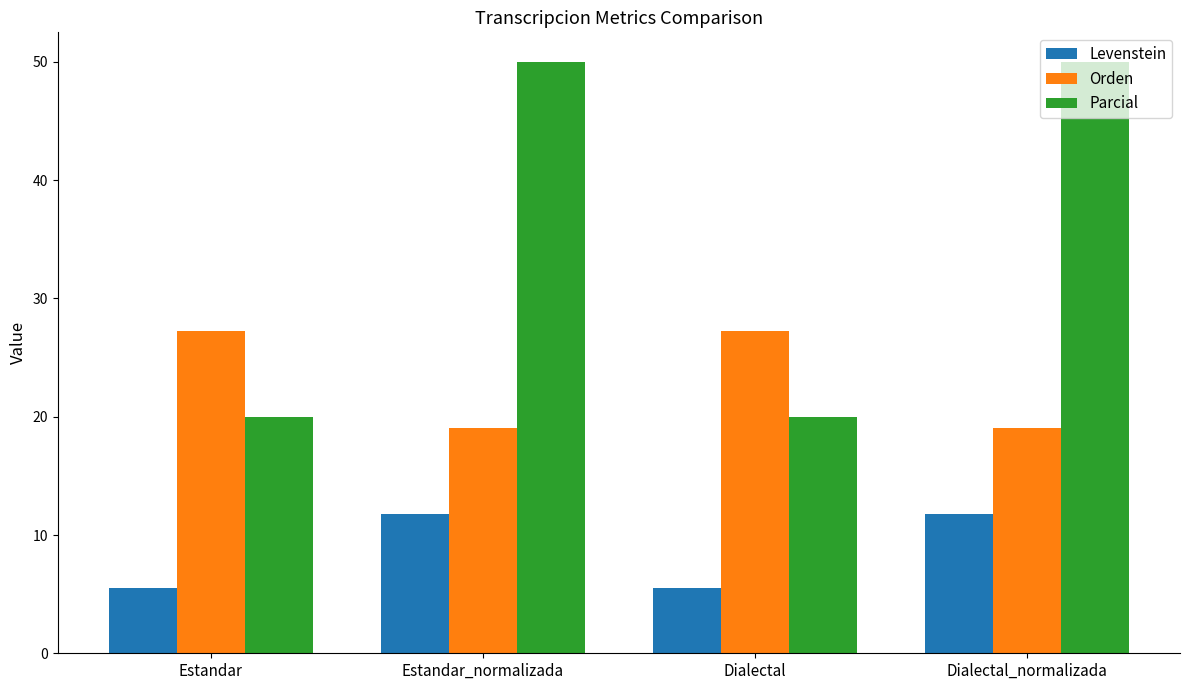

The Parcial series shows 20.0 at Estandar. True or false?

True